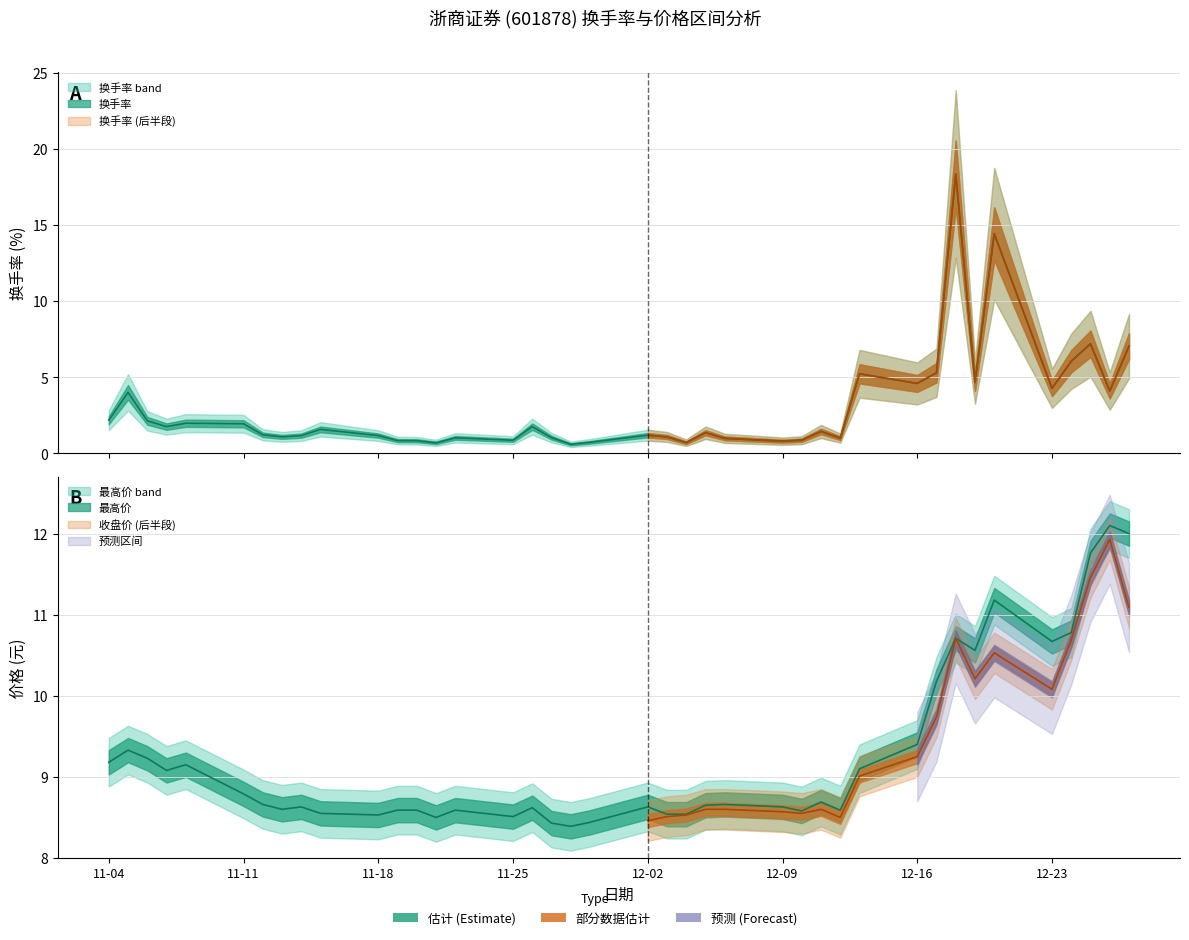

Reading left to right, transcribe all the data shown in this chart.

换手率: 2.2	4.0	2.1	1.8	2.0	1.9	1.2	1.1	1.2	1.6	1.2	0.8	0.8	0.7	1.0	0.9	1.8	1.0	0.6	0.7	1.2	1.1	0.7	1.4	1.0	0.8	0.9	1.4	1.0	5.2	4.6	5.3	18.4	4.7	14.4	4.3	6.1	7.2	4.1	7.0
最高价: 9.2	9.3	9.2	9.1	9.2	8.8	8.7	8.6	8.6	8.6	8.5	8.6	8.6	8.5	8.6	8.5	8.6	8.4	8.4	8.4	8.6	8.5	8.5	8.7	8.7	8.6	8.6	8.7	8.6	9.1	9.4	10.2	10.7	10.6	11.2	10.7	10.8	11.8	12.1	12.0